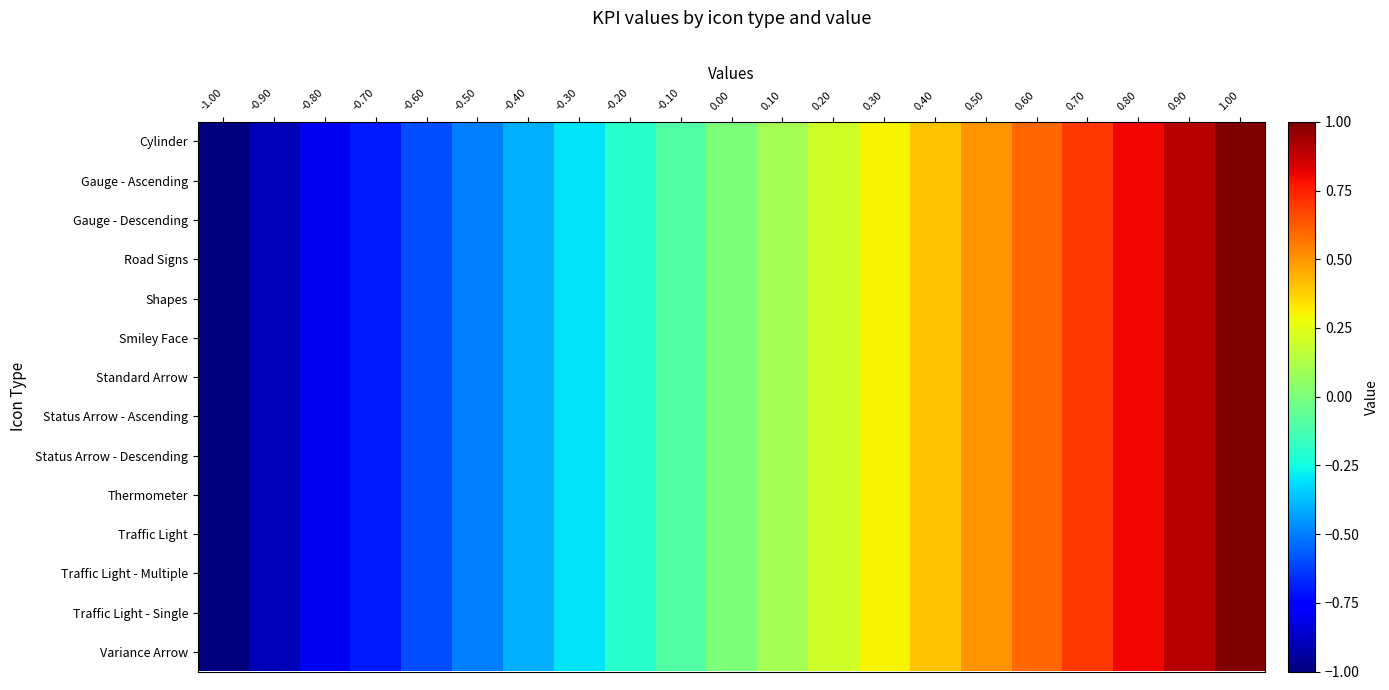

Reading left to right, list all the values displayed in this chart.

Cylinder: -1.00=-1.0	-0.90=-0.9	-0.80=-0.8	-0.70=-0.7	-0.60=-0.6	-0.50=-0.5	-0.40=-0.4	-0.30=-0.3	-0.20=-0.2	-0.10=-0.1	0.00=0.0	0.10=0.1	0.20=0.2	0.30=0.3	0.40=0.4	0.50=0.5	0.60=0.6	0.70=0.7	0.80=0.8	0.90=0.9	1.00=1.0
Gauge - Ascending: -1.00=-1.0	-0.90=-0.9	-0.80=-0.8	-0.70=-0.7	-0.60=-0.6	-0.50=-0.5	-0.40=-0.4	-0.30=-0.3	-0.20=-0.2	-0.10=-0.1	0.00=0.0	0.10=0.1	0.20=0.2	0.30=0.3	0.40=0.4	0.50=0.5	0.60=0.6	0.70=0.7	0.80=0.8	0.90=0.9	1.00=1.0
Gauge - Descending: -1.00=-1.0	-0.90=-0.9	-0.80=-0.8	-0.70=-0.7	-0.60=-0.6	-0.50=-0.5	-0.40=-0.4	-0.30=-0.3	-0.20=-0.2	-0.10=-0.1	0.00=0.0	0.10=0.1	0.20=0.2	0.30=0.3	0.40=0.4	0.50=0.5	0.60=0.6	0.70=0.7	0.80=0.8	0.90=0.9	1.00=1.0
Road Signs: -1.00=-1.0	-0.90=-0.9	-0.80=-0.8	-0.70=-0.7	-0.60=-0.6	-0.50=-0.5	-0.40=-0.4	-0.30=-0.3	-0.20=-0.2	-0.10=-0.1	0.00=0.0	0.10=0.1	0.20=0.2	0.30=0.3	0.40=0.4	0.50=0.5	0.60=0.6	0.70=0.7	0.80=0.8	0.90=0.9	1.00=1.0
Shapes: -1.00=-1.0	-0.90=-0.9	-0.80=-0.8	-0.70=-0.7	-0.60=-0.6	-0.50=-0.5	-0.40=-0.4	-0.30=-0.3	-0.20=-0.2	-0.10=-0.1	0.00=0.0	0.10=0.1	0.20=0.2	0.30=0.3	0.40=0.4	0.50=0.5	0.60=0.6	0.70=0.7	0.80=0.8	0.90=0.9	1.00=1.0
Smiley Face: -1.00=-1.0	-0.90=-0.9	-0.80=-0.8	-0.70=-0.7	-0.60=-0.6	-0.50=-0.5	-0.40=-0.4	-0.30=-0.3	-0.20=-0.2	-0.10=-0.1	0.00=0.0	0.10=0.1	0.20=0.2	0.30=0.3	0.40=0.4	0.50=0.5	0.60=0.6	0.70=0.7	0.80=0.8	0.90=0.9	1.00=1.0
Standard Arrow: -1.00=-1.0	-0.90=-0.9	-0.80=-0.8	-0.70=-0.7	-0.60=-0.6	-0.50=-0.5	-0.40=-0.4	-0.30=-0.3	-0.20=-0.2	-0.10=-0.1	0.00=0.0	0.10=0.1	0.20=0.2	0.30=0.3	0.40=0.4	0.50=0.5	0.60=0.6	0.70=0.7	0.80=0.8	0.90=0.9	1.00=1.0
Status Arrow - Ascending: -1.00=-1.0	-0.90=-0.9	-0.80=-0.8	-0.70=-0.7	-0.60=-0.6	-0.50=-0.5	-0.40=-0.4	-0.30=-0.3	-0.20=-0.2	-0.10=-0.1	0.00=0.0	0.10=0.1	0.20=0.2	0.30=0.3	0.40=0.4	0.50=0.5	0.60=0.6	0.70=0.7	0.80=0.8	0.90=0.9	1.00=1.0
Status Arrow - Descending: -1.00=-1.0	-0.90=-0.9	-0.80=-0.8	-0.70=-0.7	-0.60=-0.6	-0.50=-0.5	-0.40=-0.4	-0.30=-0.3	-0.20=-0.2	-0.10=-0.1	0.00=0.0	0.10=0.1	0.20=0.2	0.30=0.3	0.40=0.4	0.50=0.5	0.60=0.6	0.70=0.7	0.80=0.8	0.90=0.9	1.00=1.0
Thermometer: -1.00=-1.0	-0.90=-0.9	-0.80=-0.8	-0.70=-0.7	-0.60=-0.6	-0.50=-0.5	-0.40=-0.4	-0.30=-0.3	-0.20=-0.2	-0.10=-0.1	0.00=0.0	0.10=0.1	0.20=0.2	0.30=0.3	0.40=0.4	0.50=0.5	0.60=0.6	0.70=0.7	0.80=0.8	0.90=0.9	1.00=1.0
Traffic Light: -1.00=-1.0	-0.90=-0.9	-0.80=-0.8	-0.70=-0.7	-0.60=-0.6	-0.50=-0.5	-0.40=-0.4	-0.30=-0.3	-0.20=-0.2	-0.10=-0.1	0.00=0.0	0.10=0.1	0.20=0.2	0.30=0.3	0.40=0.4	0.50=0.5	0.60=0.6	0.70=0.7	0.80=0.8	0.90=0.9	1.00=1.0
Traffic Light - Multiple: -1.00=-1.0	-0.90=-0.9	-0.80=-0.8	-0.70=-0.7	-0.60=-0.6	-0.50=-0.5	-0.40=-0.4	-0.30=-0.3	-0.20=-0.2	-0.10=-0.1	0.00=0.0	0.10=0.1	0.20=0.2	0.30=0.3	0.40=0.4	0.50=0.5	0.60=0.6	0.70=0.7	0.80=0.8	0.90=0.9	1.00=1.0
Traffic Light - Single: -1.00=-1.0	-0.90=-0.9	-0.80=-0.8	-0.70=-0.7	-0.60=-0.6	-0.50=-0.5	-0.40=-0.4	-0.30=-0.3	-0.20=-0.2	-0.10=-0.1	0.00=0.0	0.10=0.1	0.20=0.2	0.30=0.3	0.40=0.4	0.50=0.5	0.60=0.6	0.70=0.7	0.80=0.8	0.90=0.9	1.00=1.0
Variance Arrow: -1.00=-1.0	-0.90=-0.9	-0.80=-0.8	-0.70=-0.7	-0.60=-0.6	-0.50=-0.5	-0.40=-0.4	-0.30=-0.3	-0.20=-0.2	-0.10=-0.1	0.00=0.0	0.10=0.1	0.20=0.2	0.30=0.3	0.40=0.4	0.50=0.5	0.60=0.6	0.70=0.7	0.80=0.8	0.90=0.9	1.00=1.0